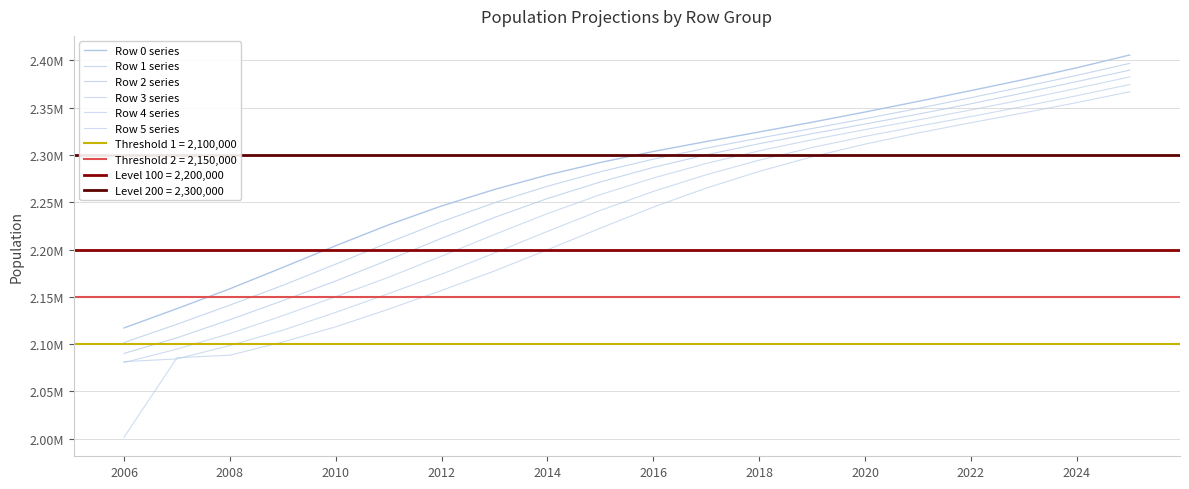

Rank the series by their maximum value, from highest to lowest.

Row 0 series, Row 1 series, Row 2 series, Row 3 series, Row 4 series, Row 5 series